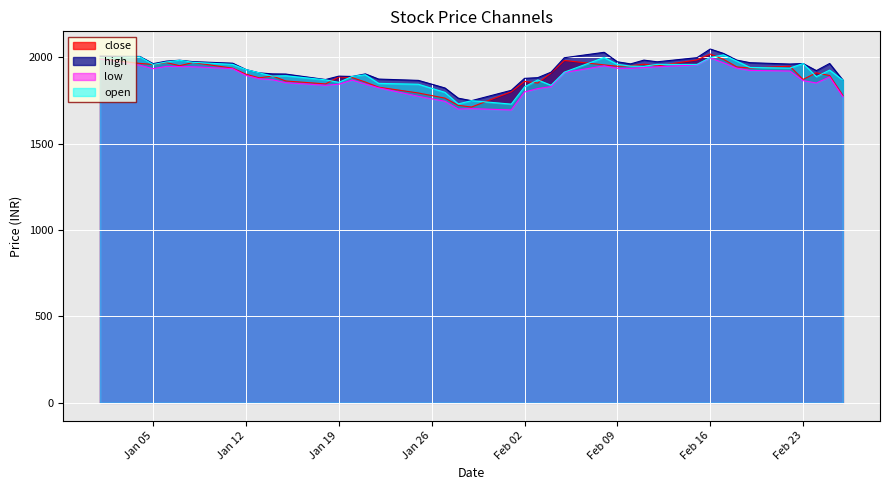

Which category has the highest value across all series?

Feb 16